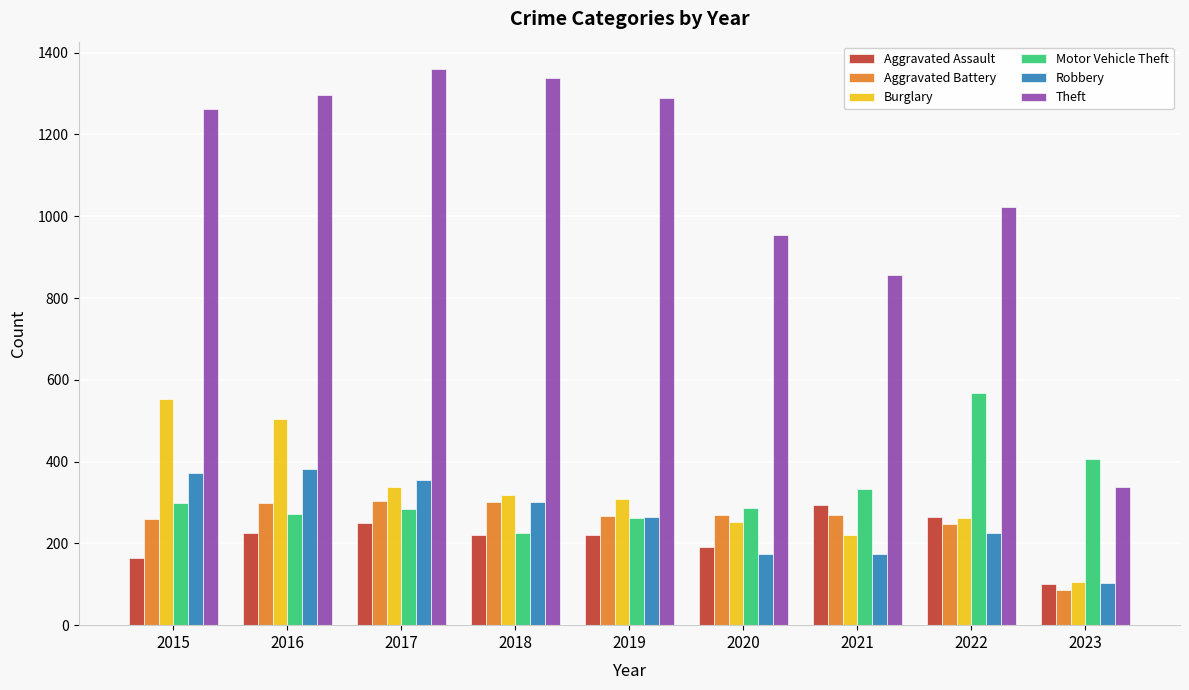

The value of Robbery at 2015 is 93. True or false?

False